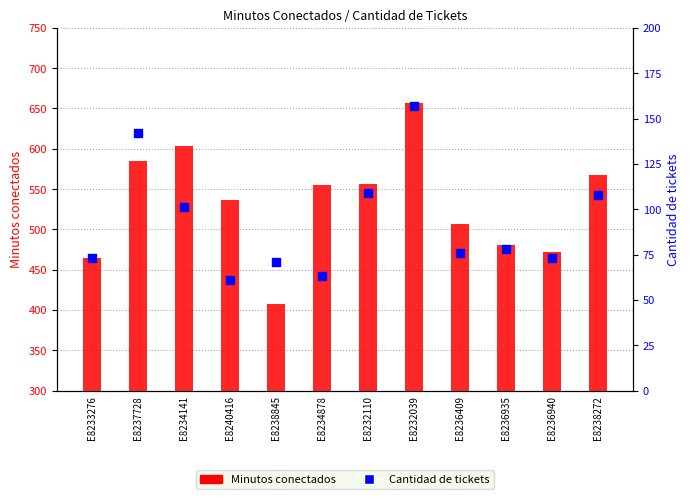

Which series contains the highest Y value?

Minutos conectados